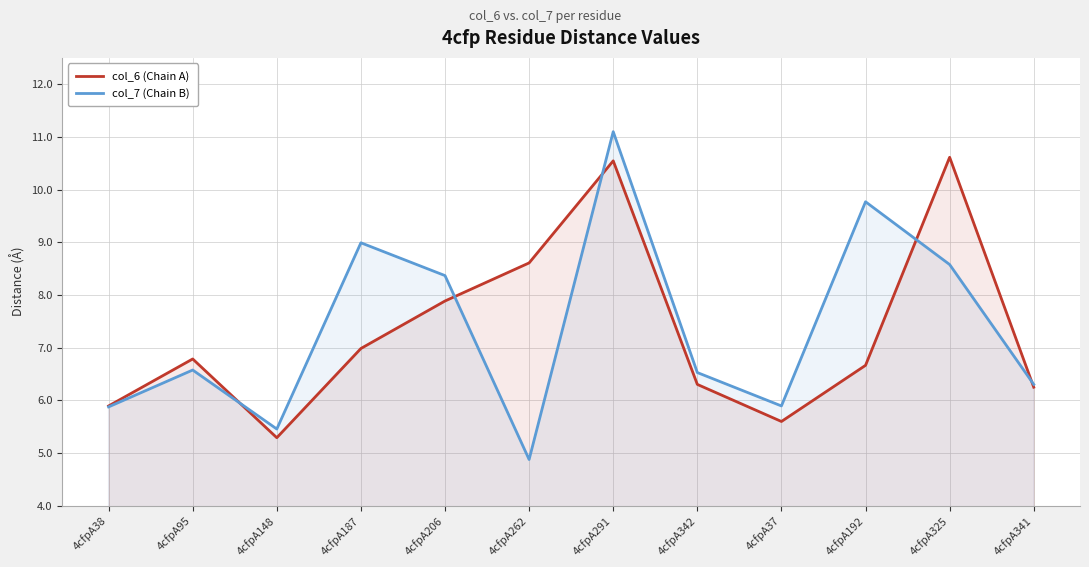

How many lines are shown in the chart?

2